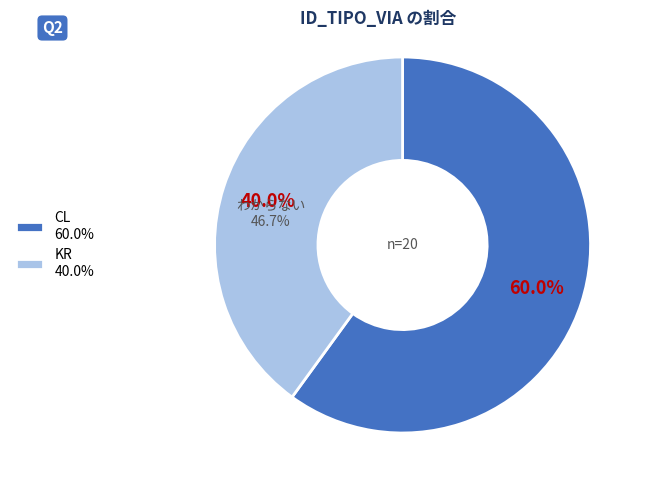

To the nearest percent, what portion does CL represent?

60%